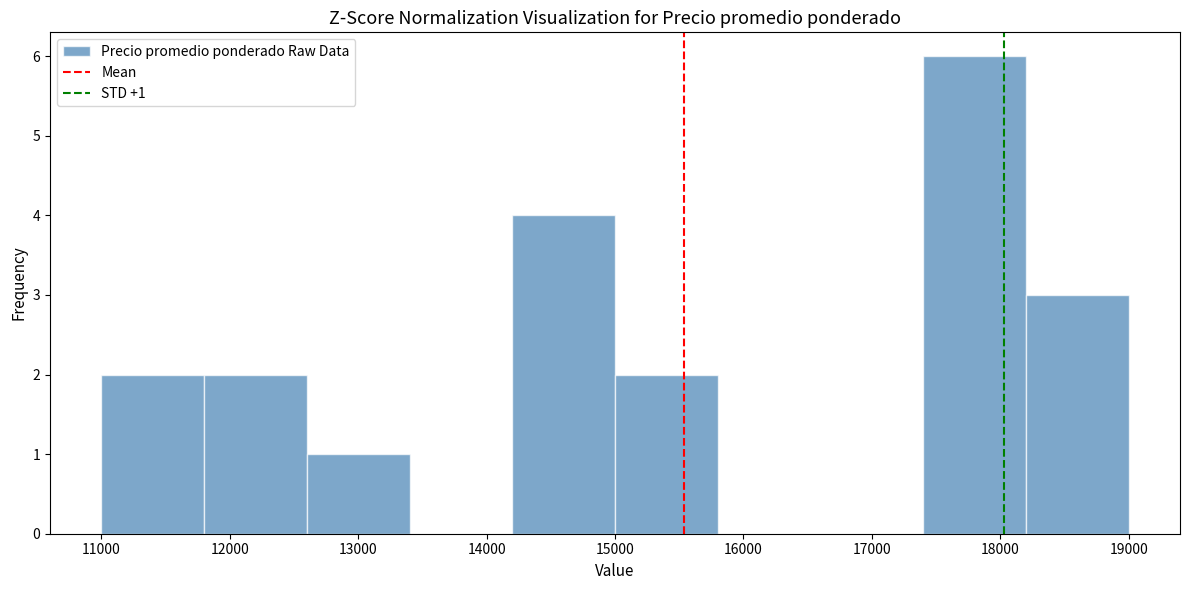

Which range on the x-axis has the tallest bar?

17400 to 18200